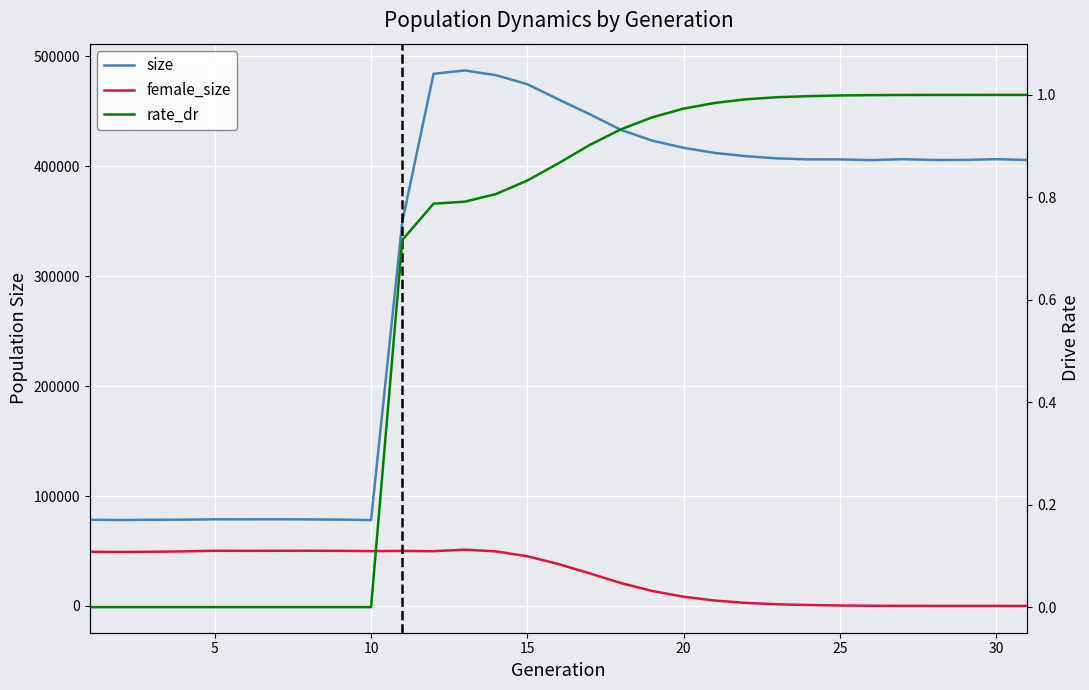

What is the value of the female_size point at the 1st from the left?

49257.0